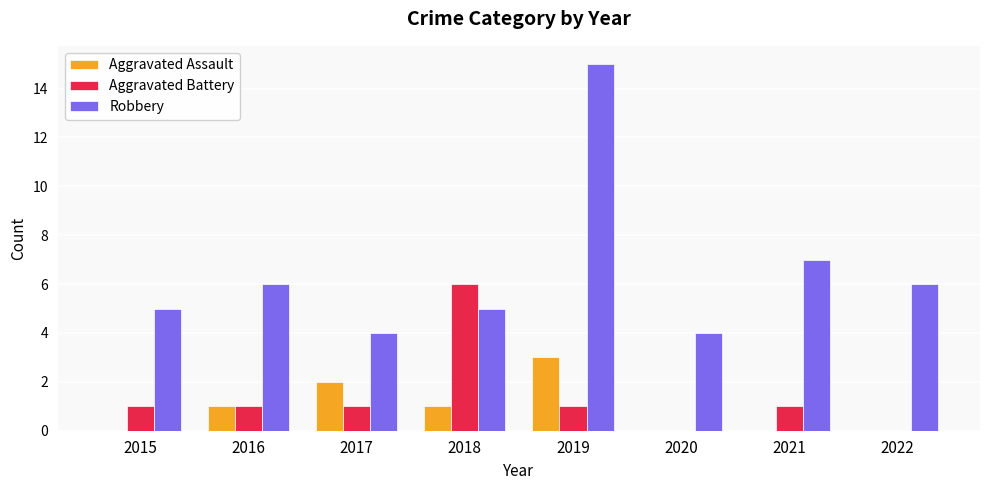

How many groups of bars are there?

8